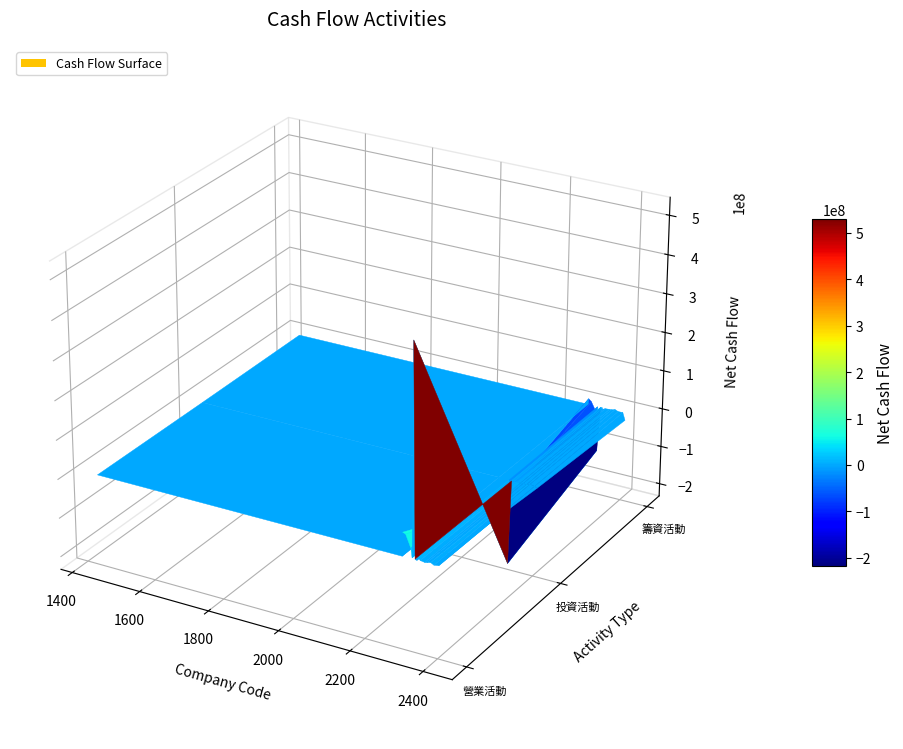

Reading right to left, transcribe all the data shown in this chart.

營業活動之淨現金流入（流出）: 17=18522241	16=1006857	15=-975056	14=3226629	13=907580	12=-228029	11=1646635	10=7658106	9=-280745	8=294107	7=1703283	6=529879438	5=2873515	4=26784166	3=57548305	籌資活動之淨現金流入（流出）=60042879	投資活動之淨現金流入（流出）=288899	營業活動之淨現金流入（流出）=286554
投資活動之淨現金流入（流出）: 17=-3712963	16=-288076	15=1633133	14=-871062	13=-970034	12=144662	11=-861344	10=-4430137	9=156397	8=-65347	7=-1444956	6=-217245837	5=-1990790	4=-16587439	3=-63351429	籌資活動之淨現金流入（流出）=-68735794	投資活動之淨現金流入（流出）=-119313	營業活動之淨現金流入（流出）=-484121
籌資活動之淨現金流入（流出）: 17=-18840568	16=118918	15=-288826	14=3009764	13=481334	12=-132	11=-718067	10=-3860739	9=-224415	8=-113861	7=-2309603	6=-116734029	5=-618660	4=-15096290	3=8636339	籌資活動之淨現金流入（流出）=15049237	投資活動之淨現金流入（流出）=-59050	營業活動之淨現金流入（流出）=-60481